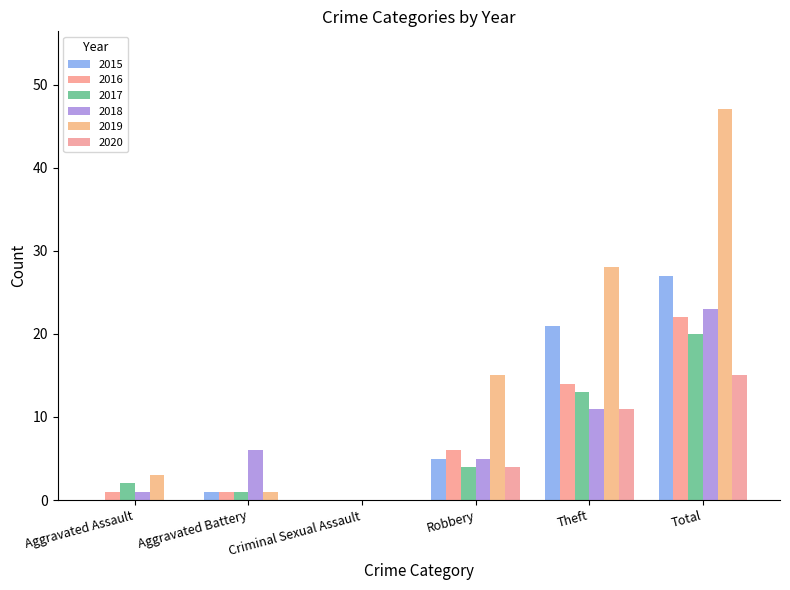

Where is 2016 nearest to the value 11?

Theft